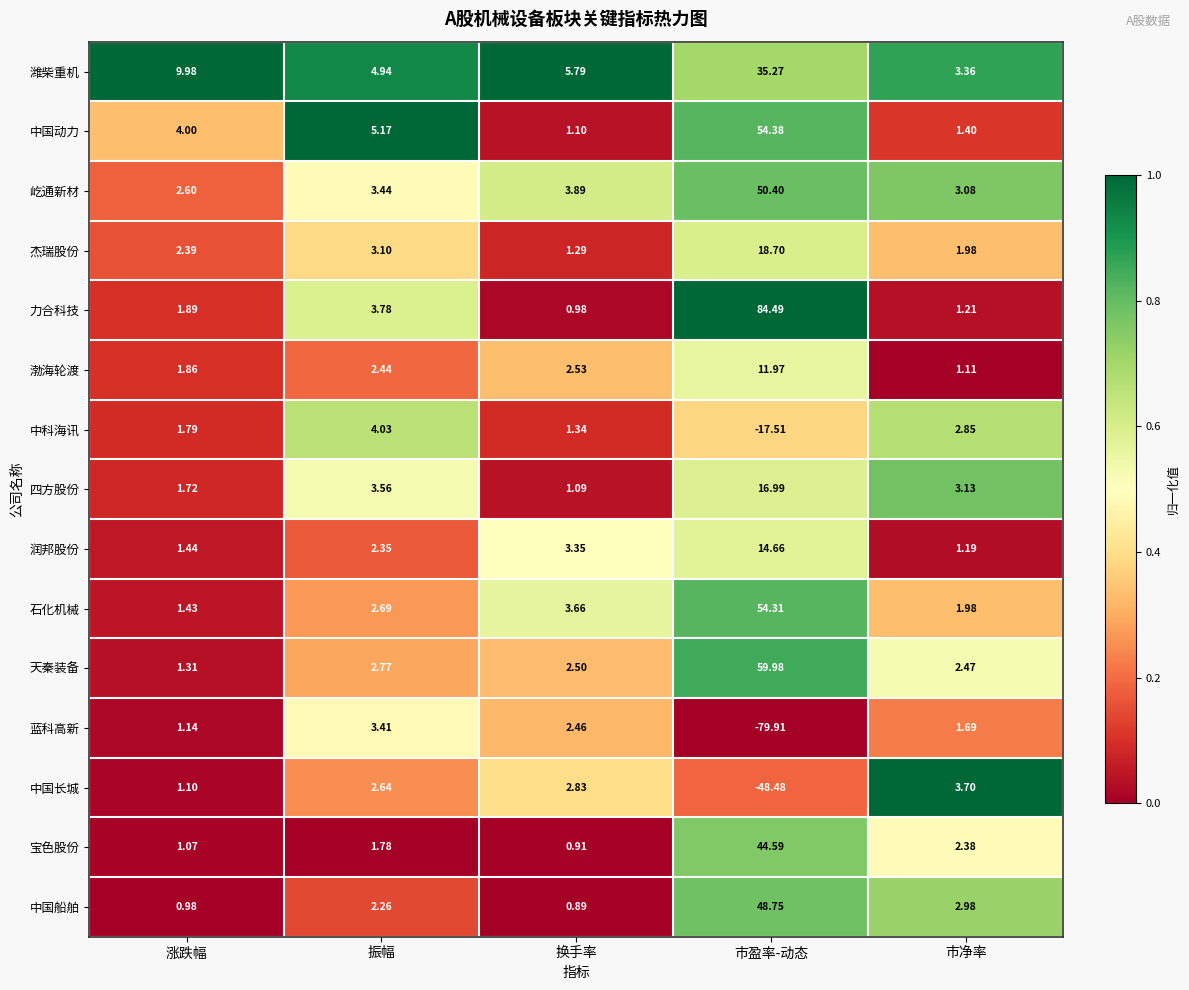

Rank the series at 换手率 from lowest to highest value.

中国船舶, 宝色股份, 力合科技, 四方股份, 中国动力, 杰瑞股份, 中科海讯, 蓝科高新, 天秦装备, 渤海轮渡, 中国长城, 润邦股份, 石化机械, 屹通新材, 潍柴重机